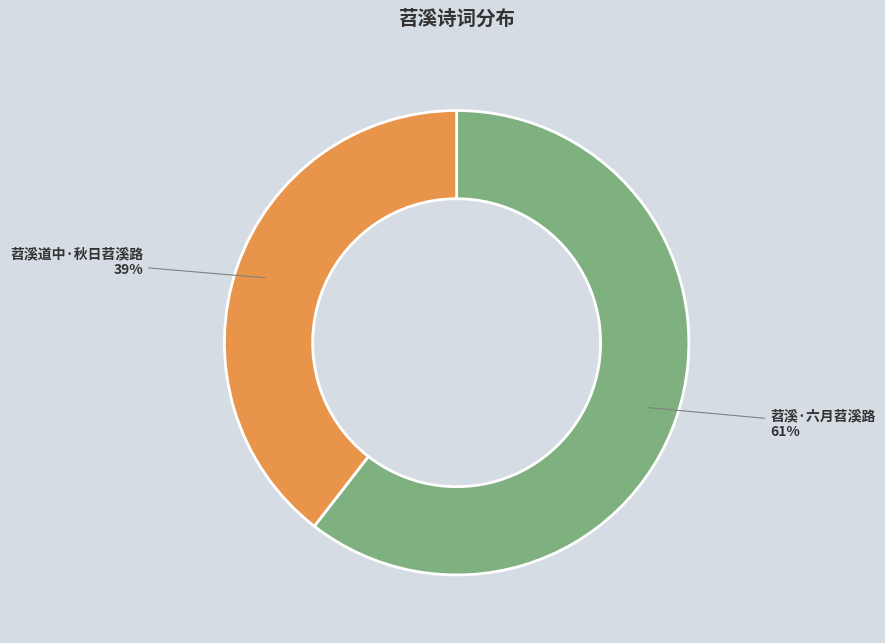

Which has a higher value, 苕溪·六月苕溪路 or 苕溪道中·秋日苕溪路?

苕溪·六月苕溪路